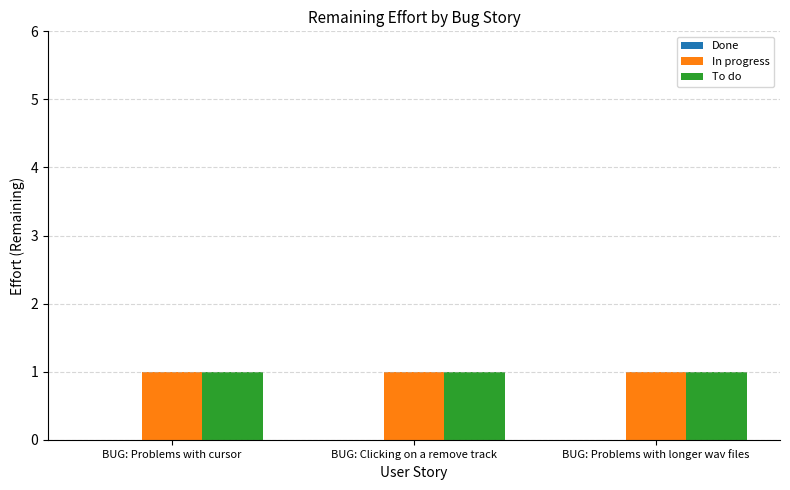

Rank the series at BUG: Problems with longer wav files from highest to lowest value.

In progress, To do, Done